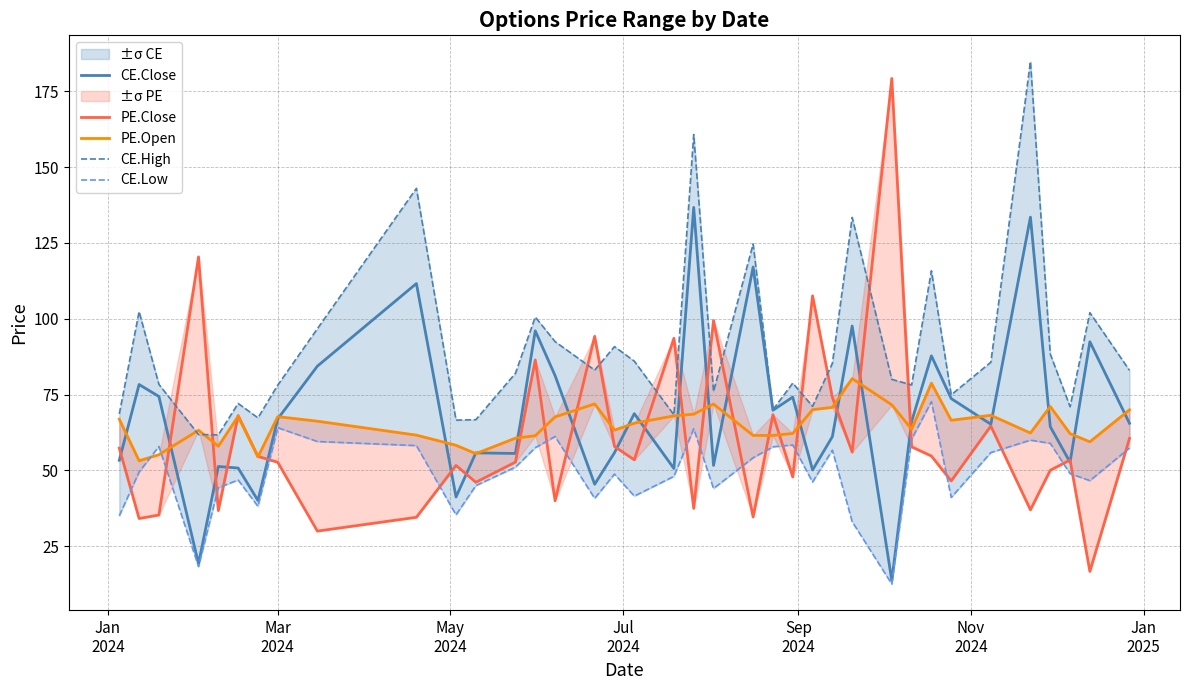

What is the value of the CE.Low point at the 7th from the left?

38.1